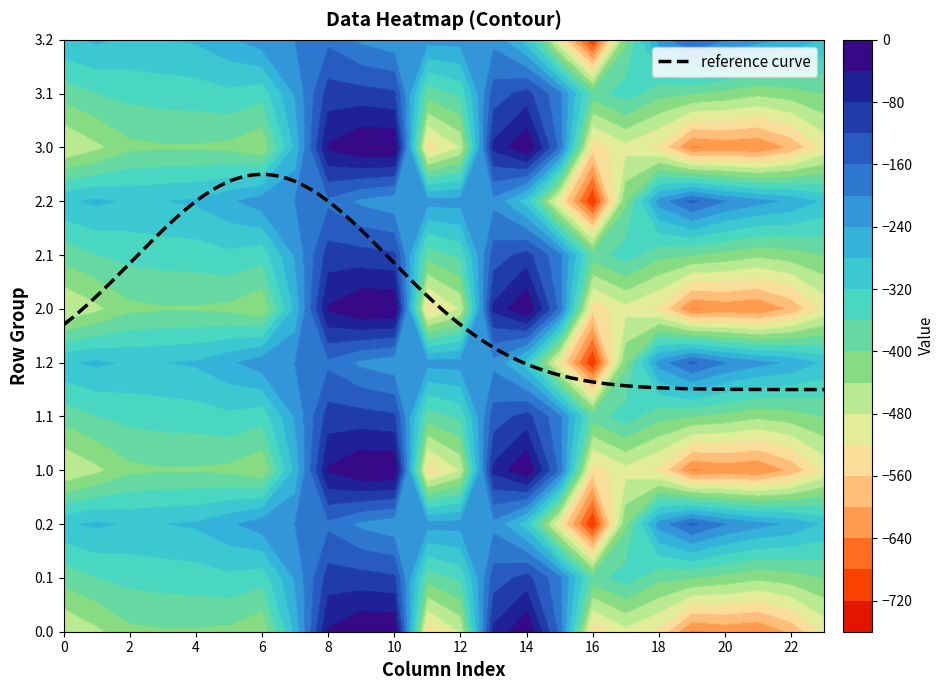

How many data points in 1.2 are less than -227?

13